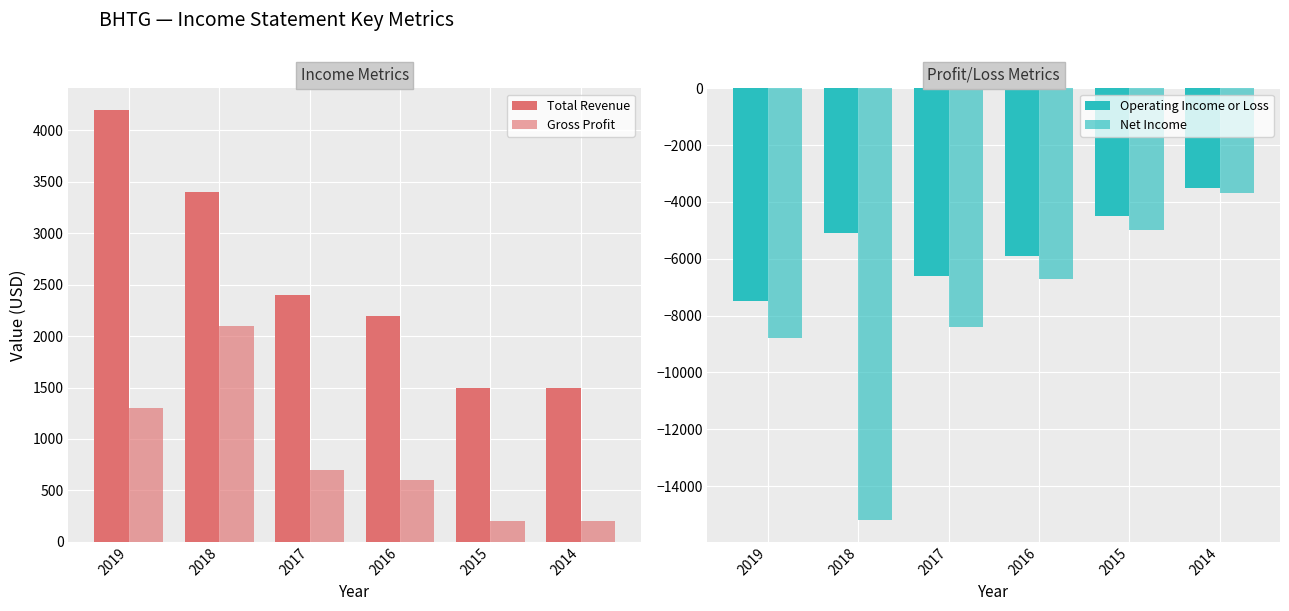

At which label is Gross Profit closest to 1150?

2019